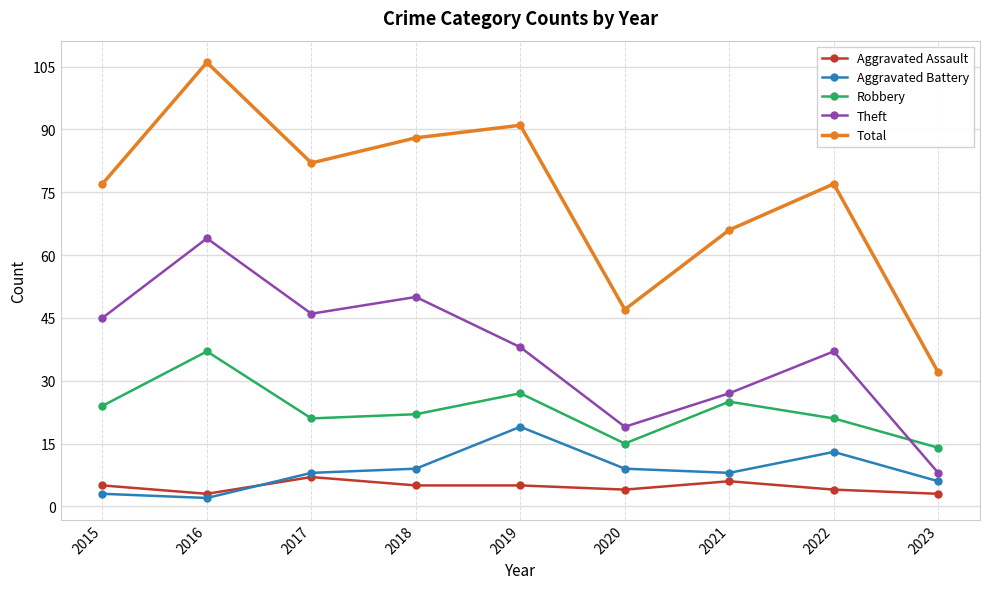

Which series changed the most between 2022 and 2023?

Total